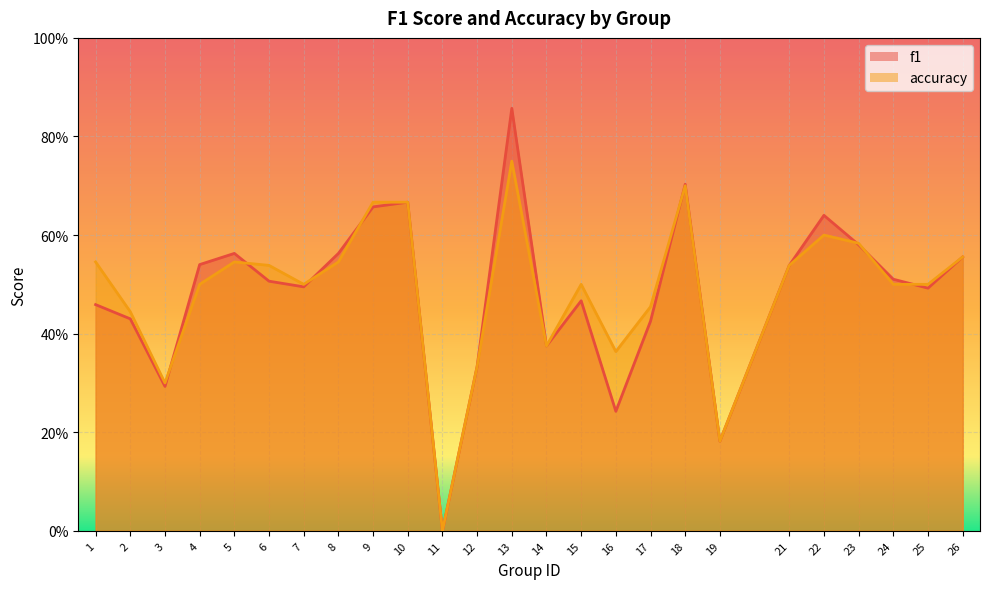

Reading right to left, transcribe all the data shown in this chart.

f1: 26=0.6	25=0.5	24=0.5	23=0.6	22=0.6	21=0.5	19=0.2	18=0.7	17=0.4	16=0.2	15=0.5	14=0.4	13=0.9	12=0.3	11=0.0	10=0.7	9=0.7	8=0.6	7=0.5	6=0.5	5=0.6	4=0.5	3=0.3	2=0.4	1=0.5
accuracy: 26=0.6	25=0.5	24=0.5	23=0.6	22=0.6	21=0.5	19=0.2	18=0.7	17=0.5	16=0.4	15=0.5	14=0.4	13=0.8	12=0.3	11=0.0	10=0.7	9=0.7	8=0.5	7=0.5	6=0.5	5=0.5	4=0.5	3=0.3	2=0.4	1=0.5